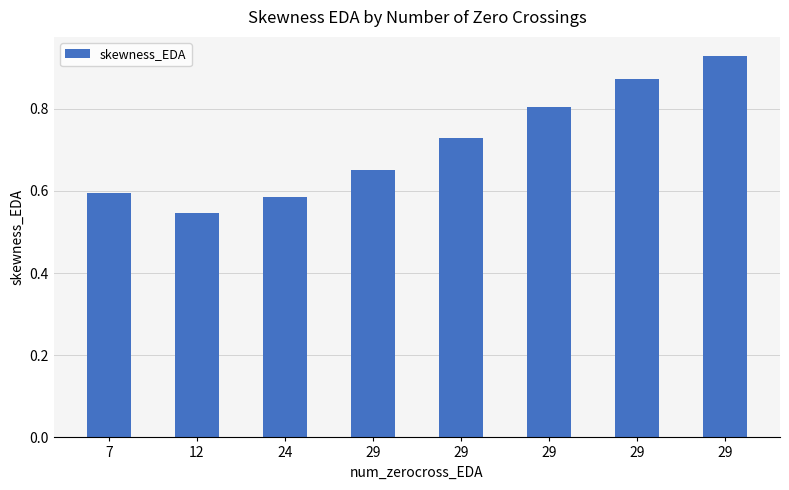

How many bars are there in total?

8